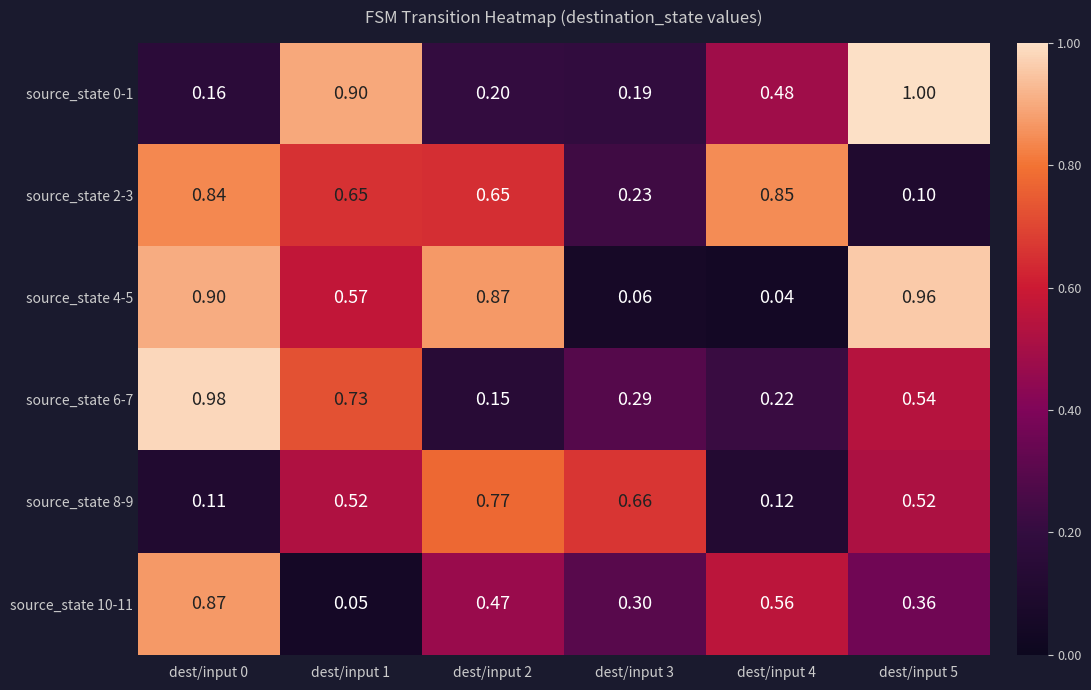

Is the value of source_state 2-3 at dest/input 3 greater than the value of source_state 0-1 at dest/input 2?

Yes